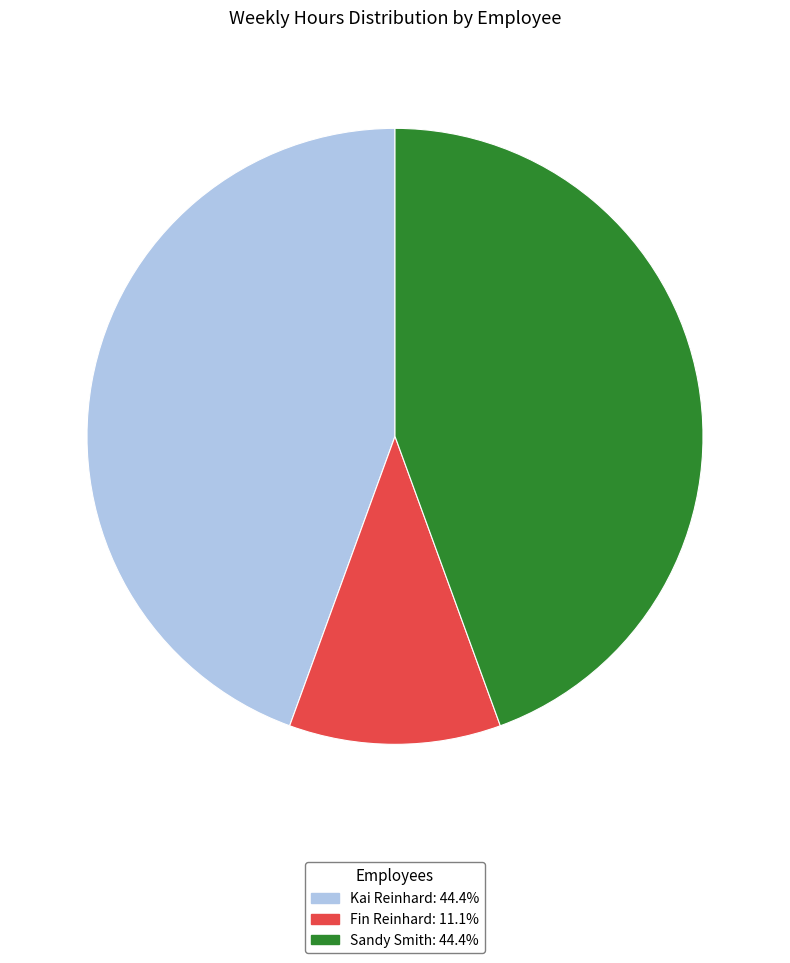

Is the sum of Fin Reinhard and Sandy Smith greater than half?

Yes